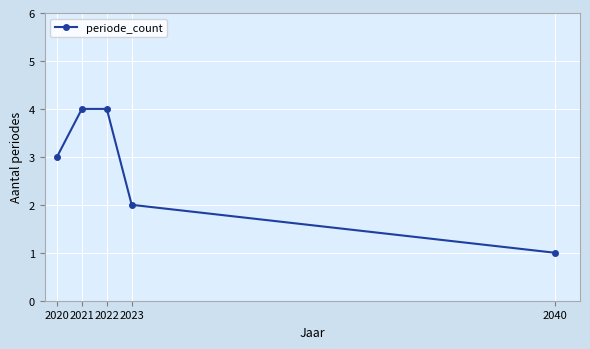

What is the value of the 3rd point from the left?

4